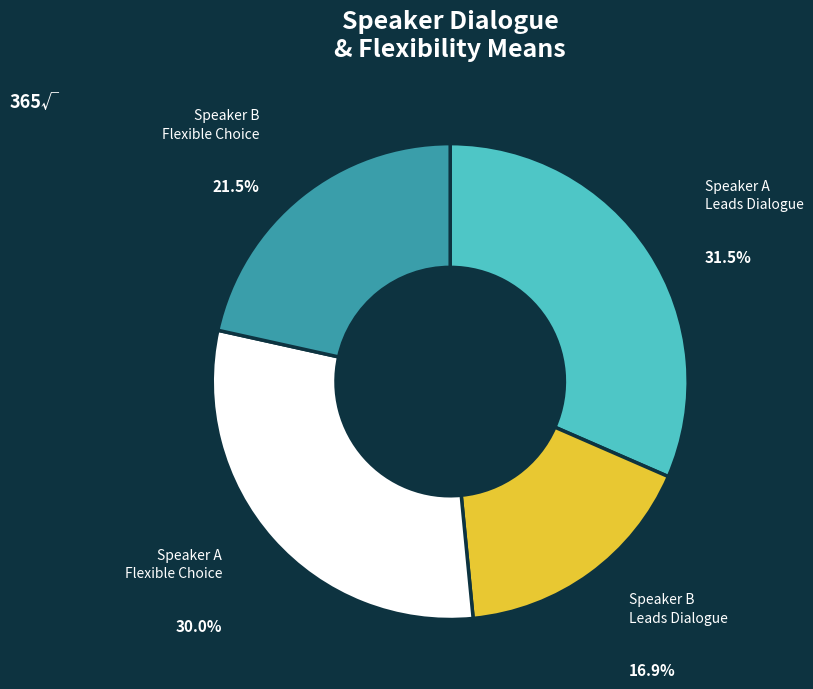

How many slices are in this pie chart?

4